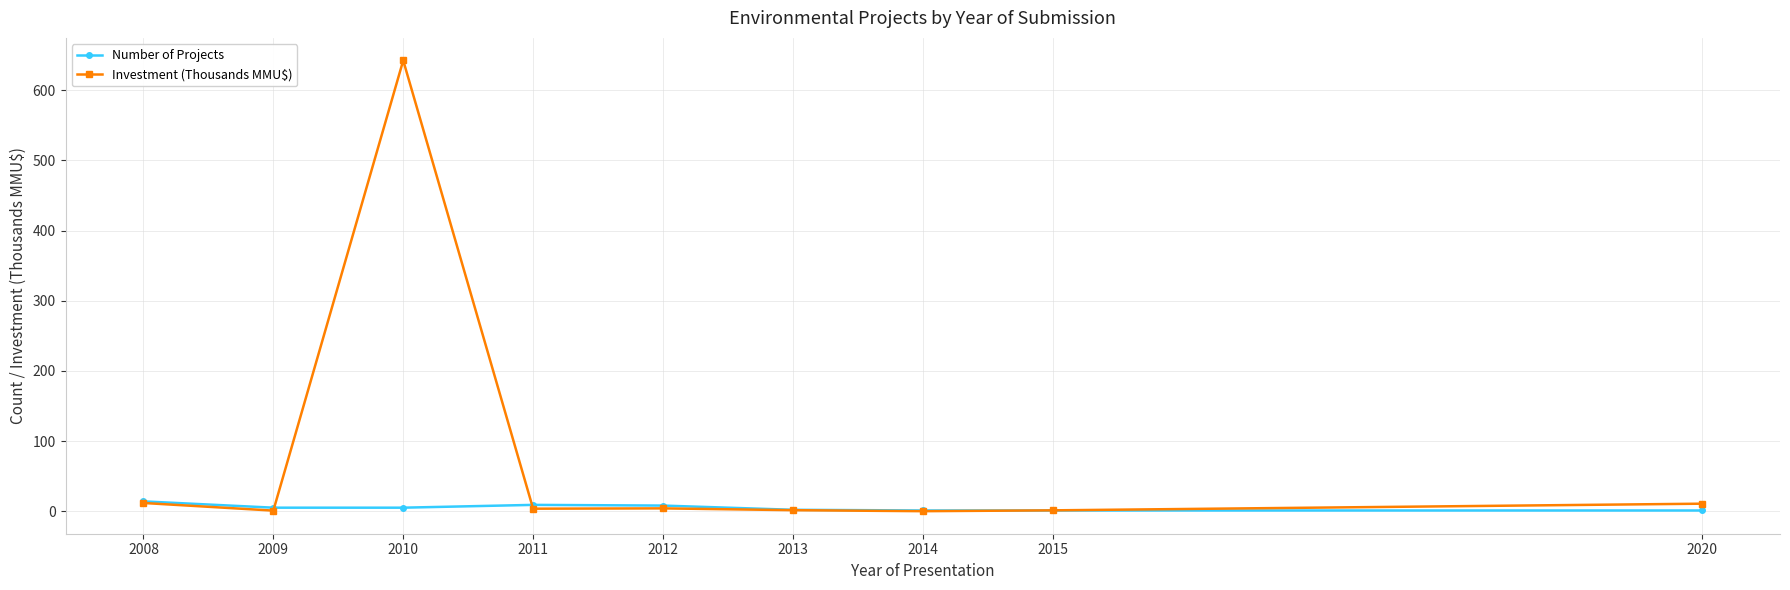

What are all the series names shown in the legend?

Number of Projects, Investment (Thousands MMU$)